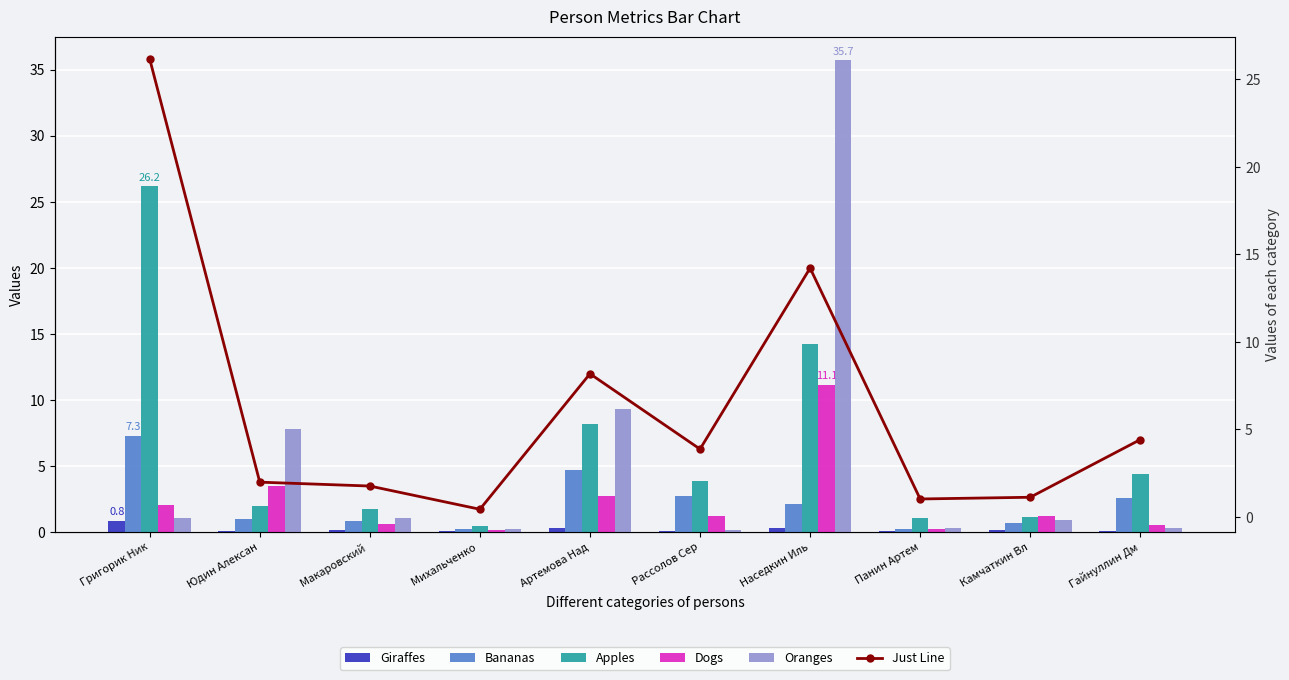

How many values in the Apples series exceed 3?

5